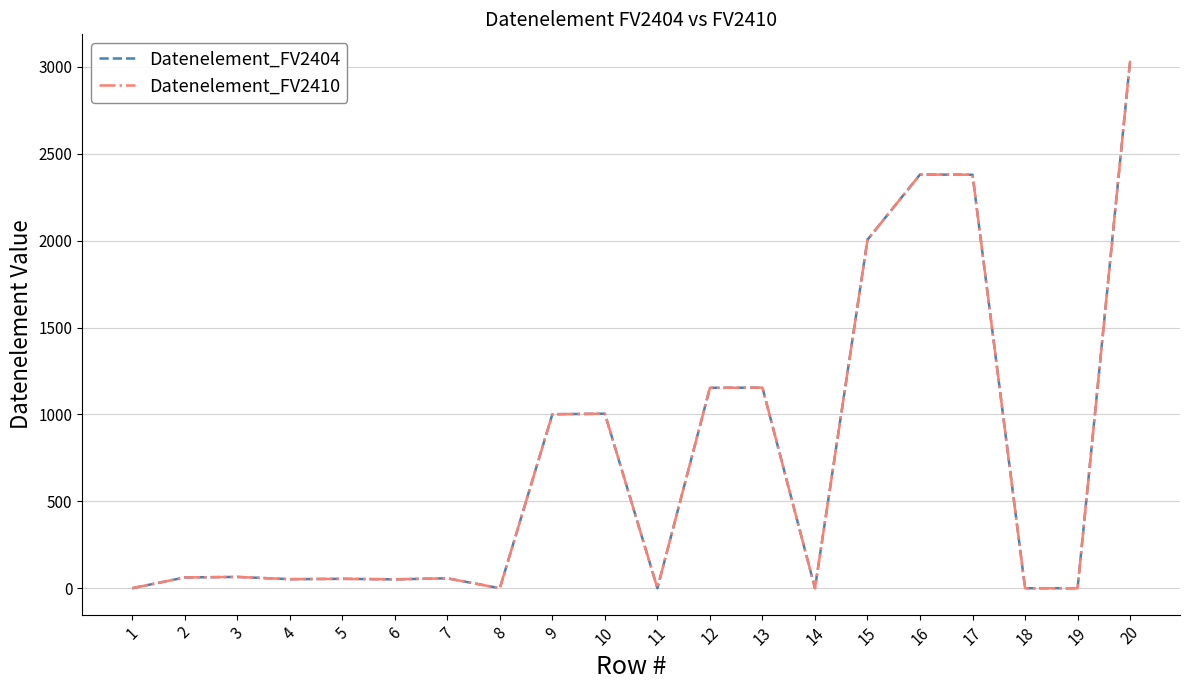

Does the chart have visible grid lines?

Yes